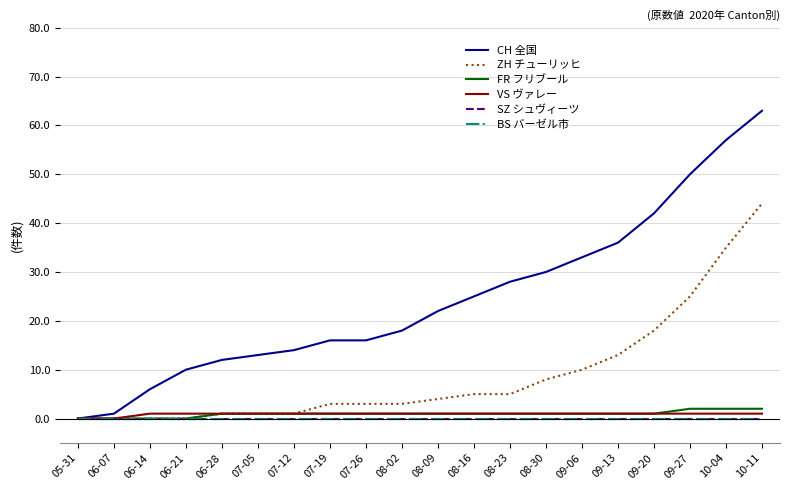

Does the chart display data point markers on the line(s)?

No